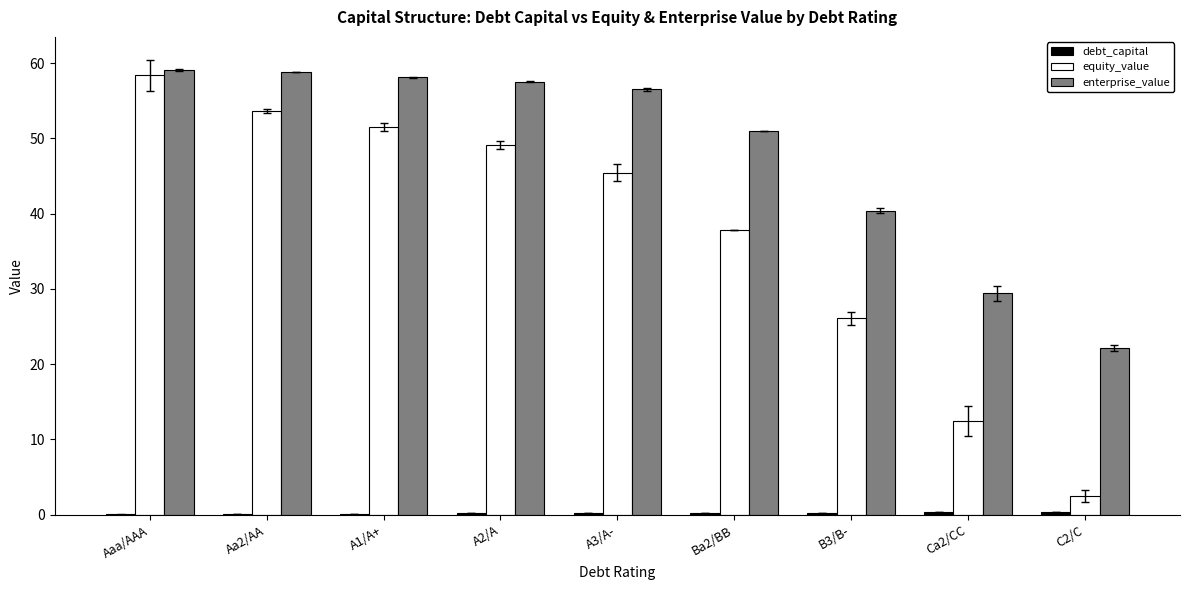

What is the maximum value for equity_value?

58.3